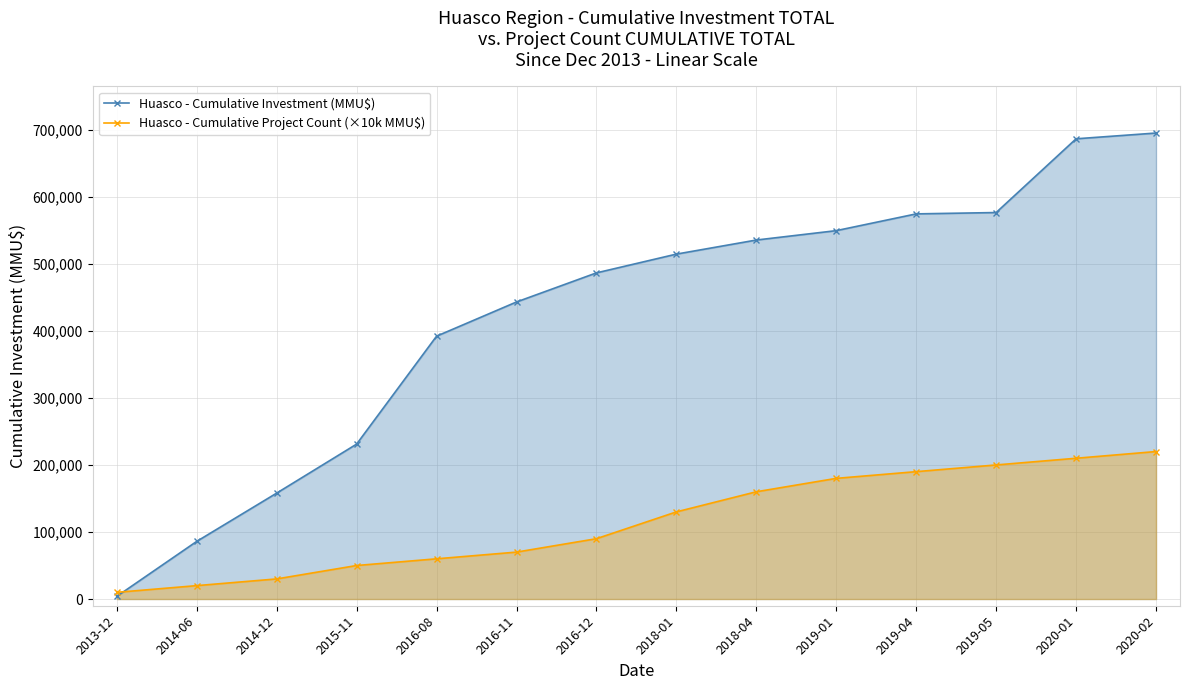

Which series ends up on top after the final intersection of Huasco - Cumulative Investment (MMU$) and Huasco - Cumulative Project Count (×10k MMU$)?

Huasco - Cumulative Investment (MMU$)